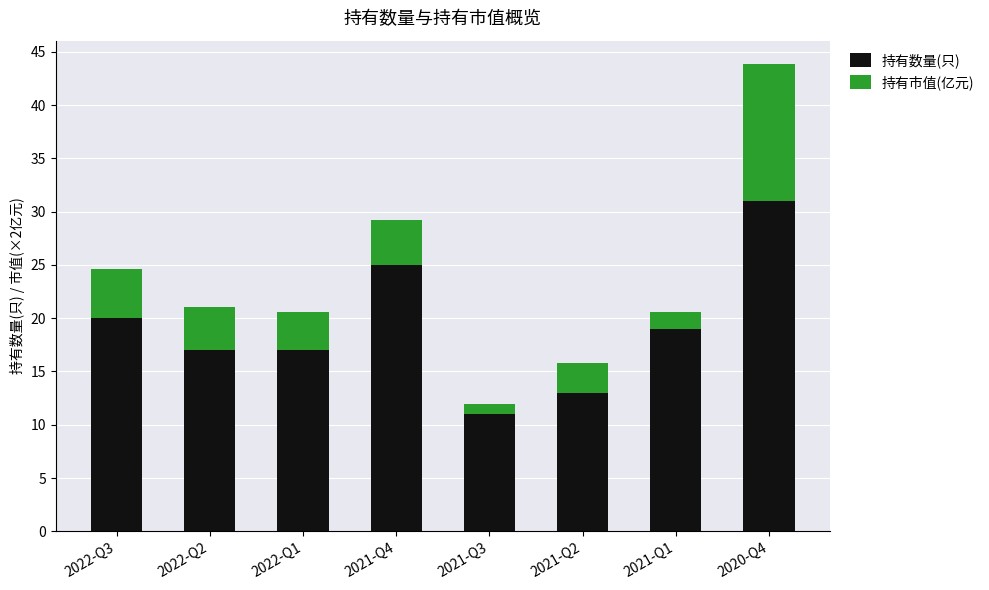

What is the lowest value of the 持有数量(只) series?

11.0